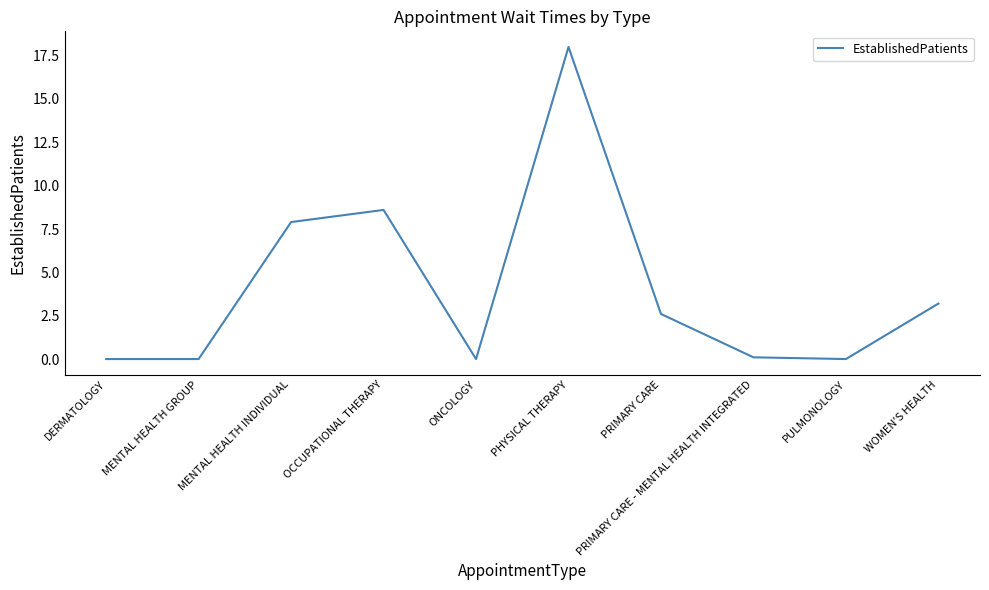

Approximately how many times larger is the value at MENTAL HEALTH INDIVIDUAL compared to PRIMARY CARE?

3.0